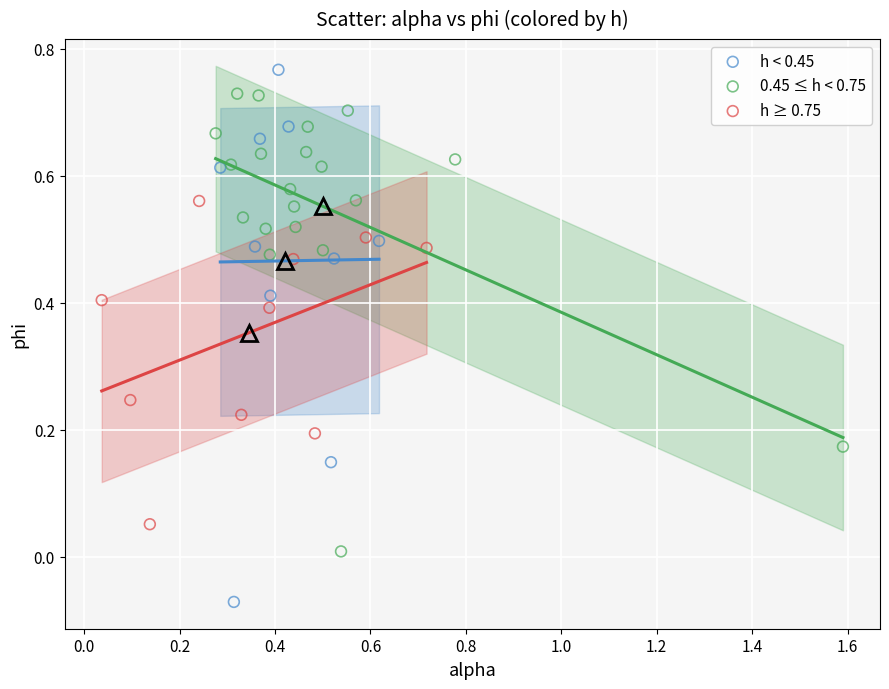

Which series contains the highest Y value?

h < 0.45